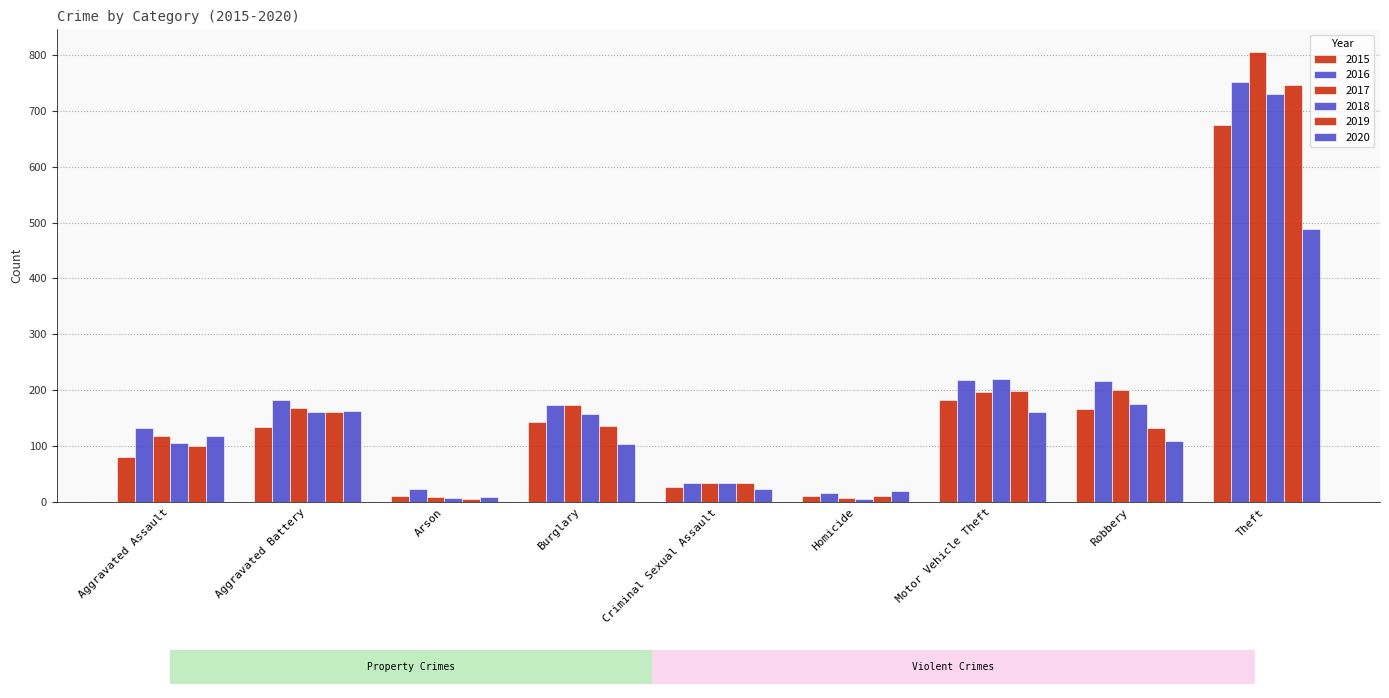

What is the average value of the 2016 series?

194